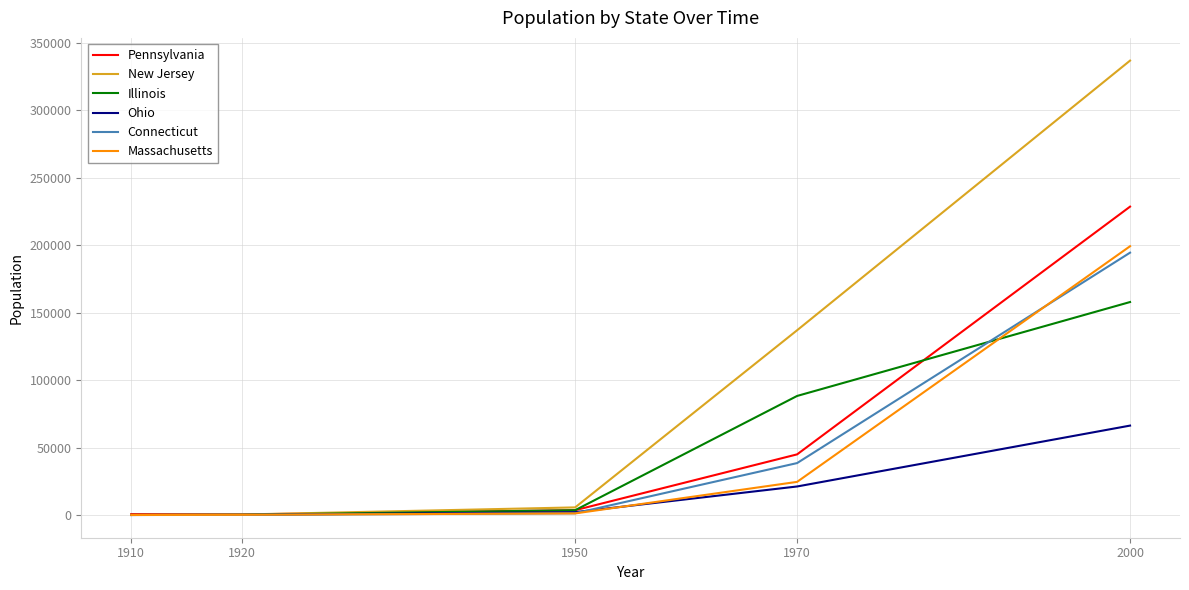

Does the chart display data point markers on the line(s)?

No